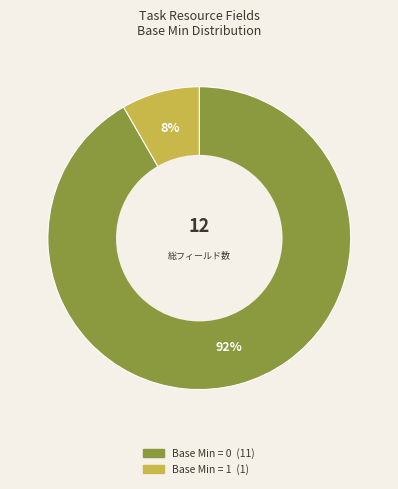

How many slices are in this pie chart?

2